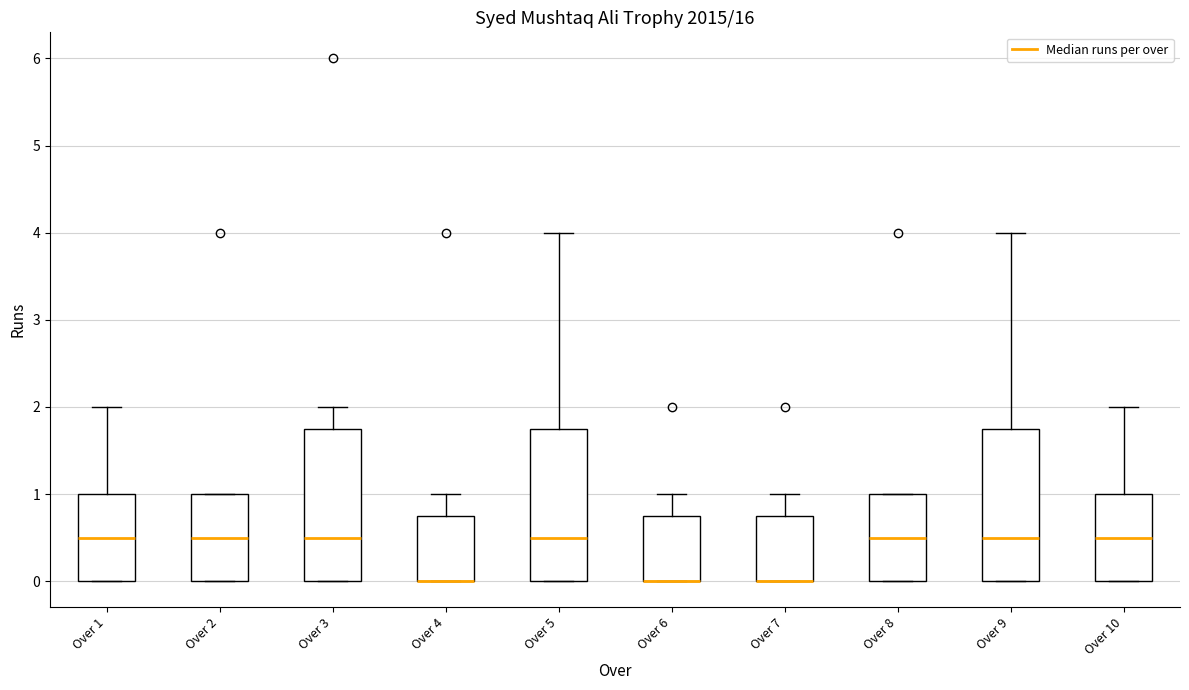

Reading left to right, read every box against the y-axis: the position of its median line, the range the box covers, and the ends of its whiskers. The values are not printed on the chart, so give them approximately, as read against the axis.

Over 1: median 0.5, box 0.0 to 1.0, whiskers 0.0 to 2.0
Over 2: median 0.5, box 0.0 to 1.0, whiskers 0.0 to 1.0
Over 3: median 0.5, box 0.0 to 1.8, whiskers 0.0 to 2.0
Over 4: median 0.0 (drawn on the box's lower edge), box 0.0 to 0.8, whiskers 0.0 to 1.0
Over 5: median 0.5, box 0.0 to 1.8, whiskers 0.0 to 4.0
Over 6: median 0.0 (drawn on the box's lower edge), box 0.0 to 0.8, whiskers 0.0 to 1.0
Over 7: median 0.0 (drawn on the box's lower edge), box 0.0 to 0.8, whiskers 0.0 to 1.0
Over 8: median 0.5, box 0.0 to 1.0, whiskers 0.0 to 1.0
Over 9: median 0.5, box 0.0 to 1.8, whiskers 0.0 to 4.0
Over 10: median 0.5, box 0.0 to 1.0, whiskers 0.0 to 2.0